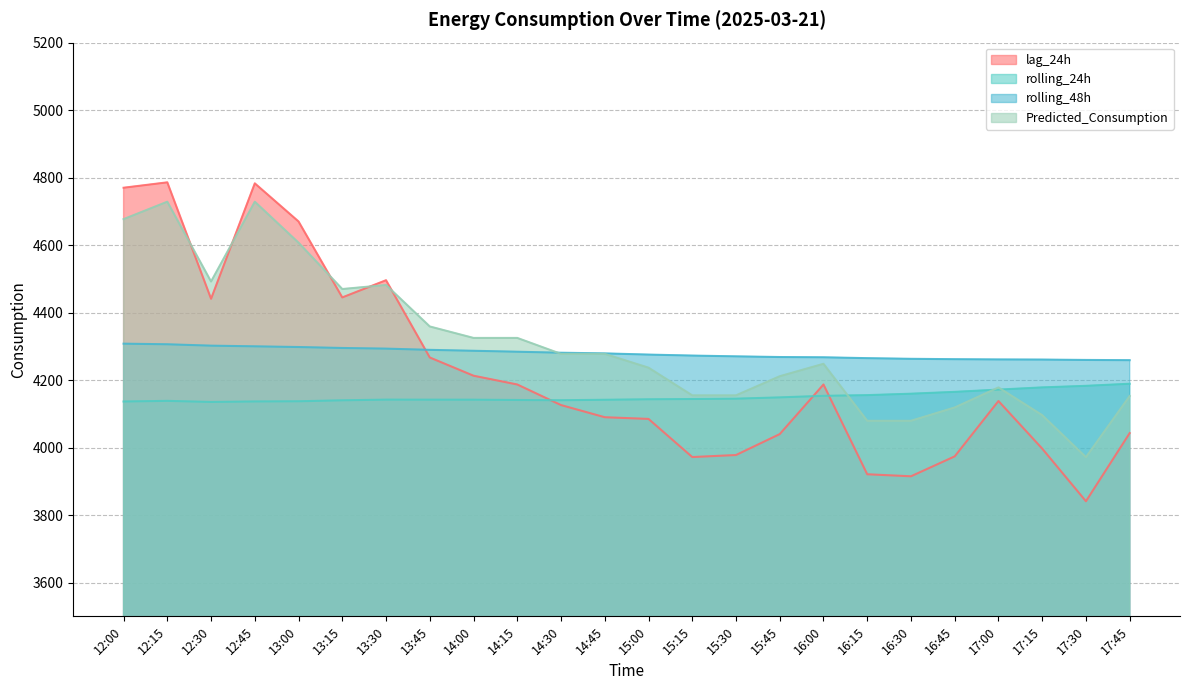

What is the difference between the second highest and minimum values in the rolling_24h series?

47.8